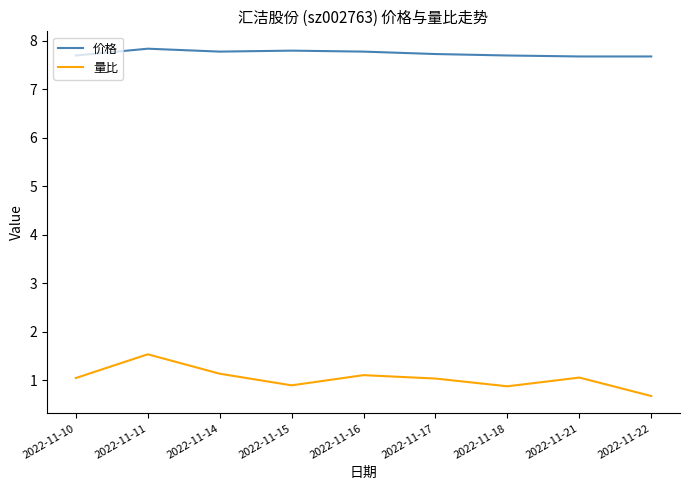

True or false: 量比 has more than 0 interior local peaks.

True